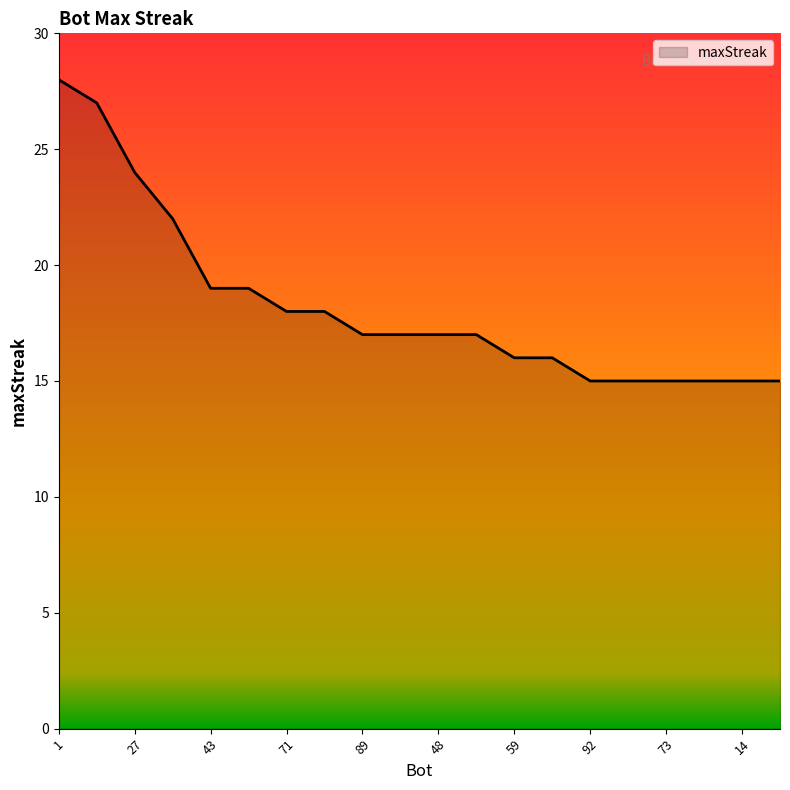

What is the greatest value displayed?

28